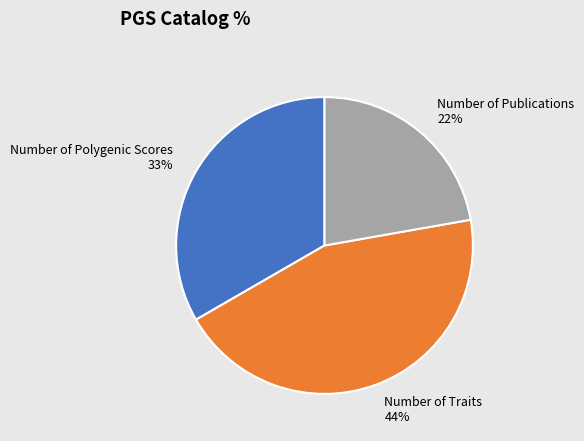

Rank the categories by value from lowest to highest.

Number of Publications, Number of Polygenic Scores, Number of Traits